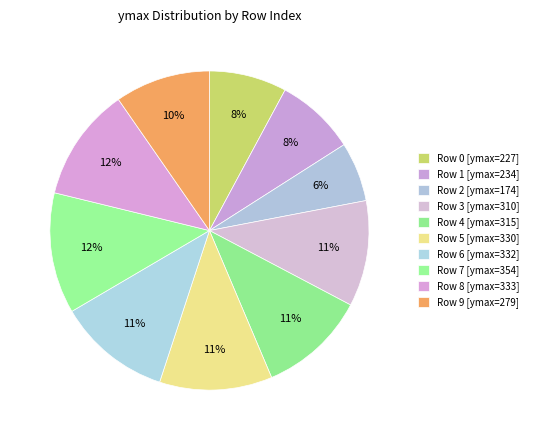

How many segments does this pie chart have?

10